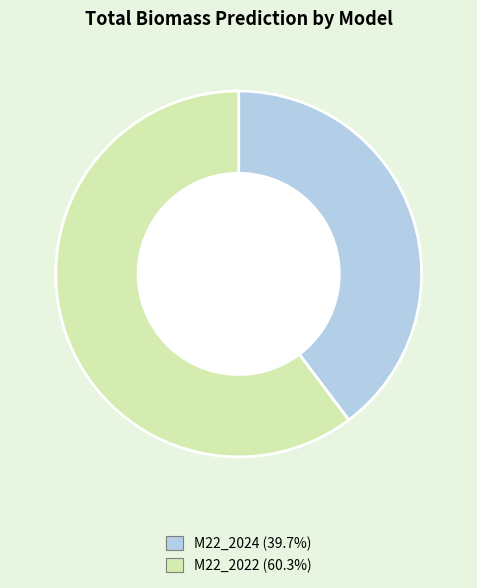

How many slices are in this pie chart?

2